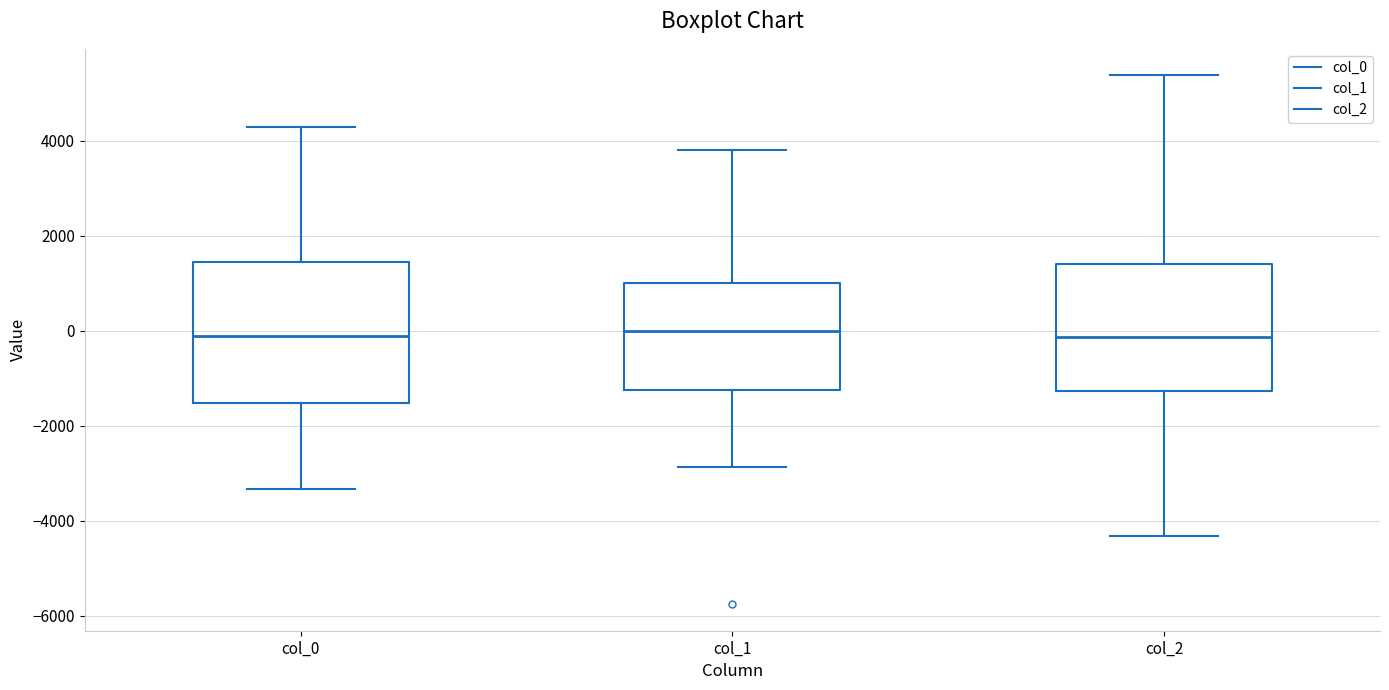

Which box is the tallest, from its lower edge to its upper edge?

col_0